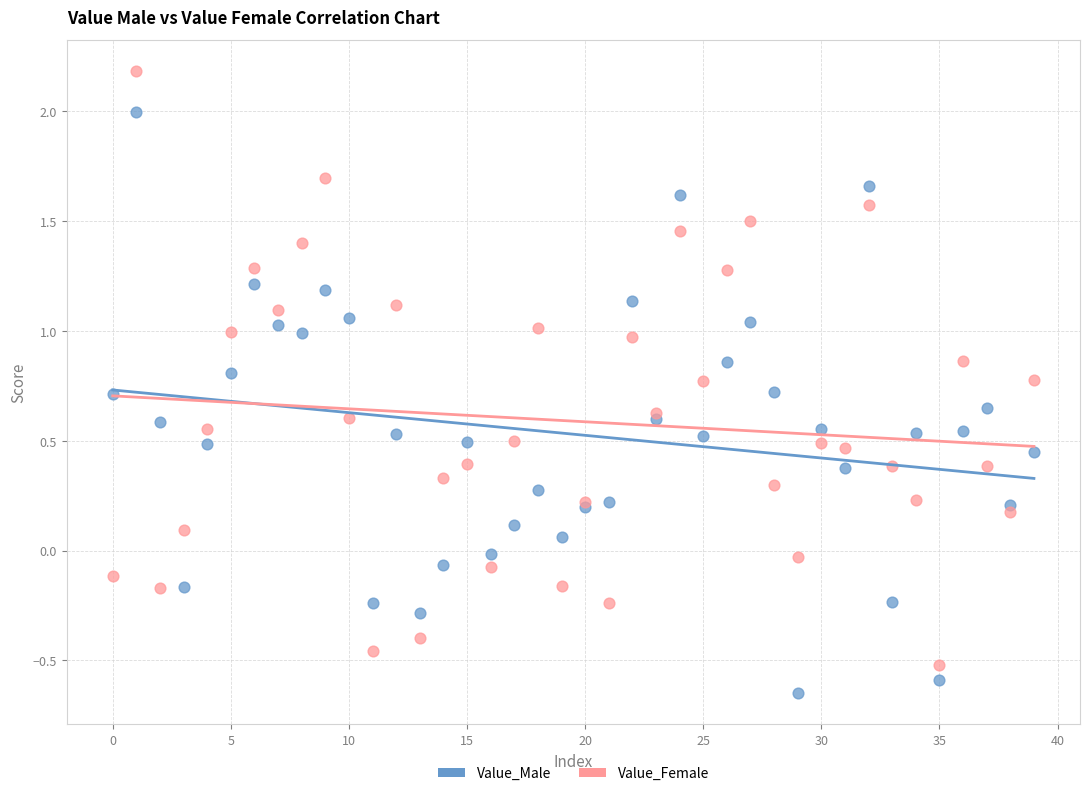

Which series contains the highest Y value?

Value_Female